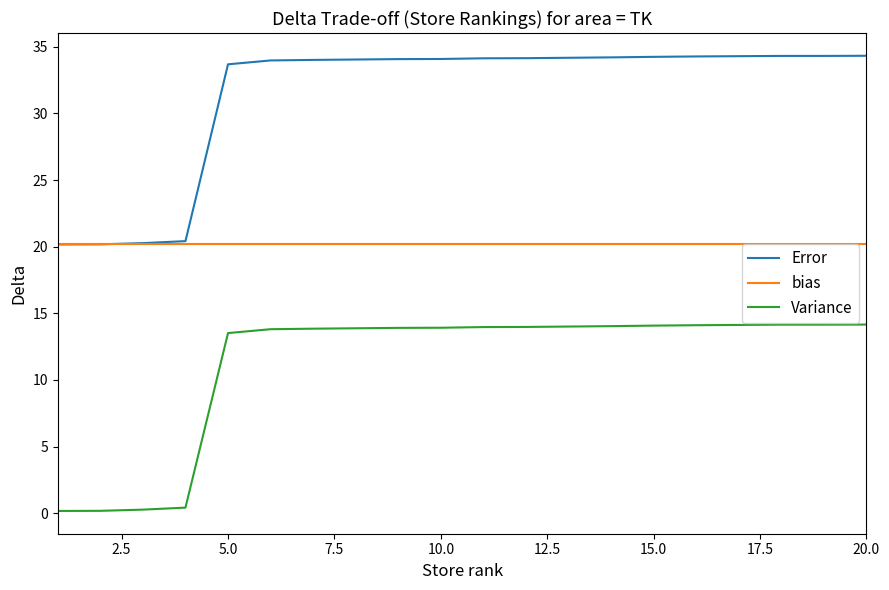

At how many categories does at least one series exceed 2?

20